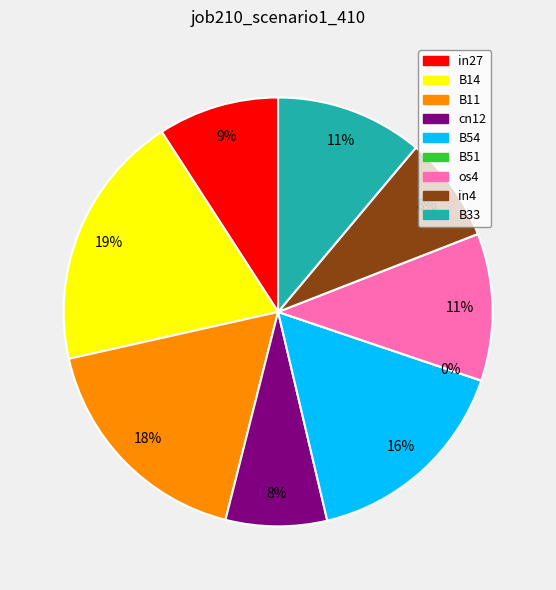

How many slices are in this pie chart?

9